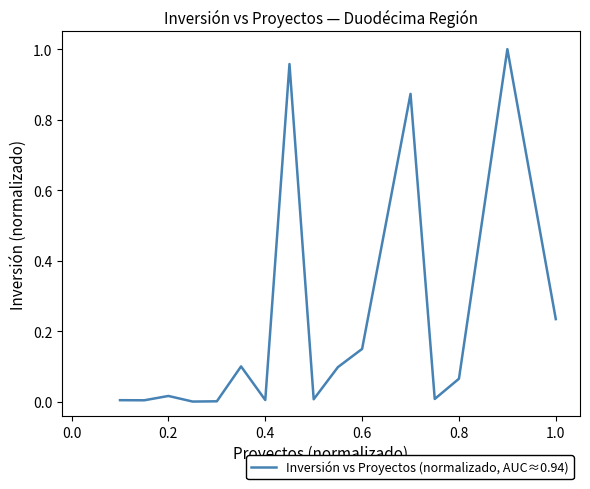

How many points are higher than both their immediate neighbors (excluding endpoints)?

5